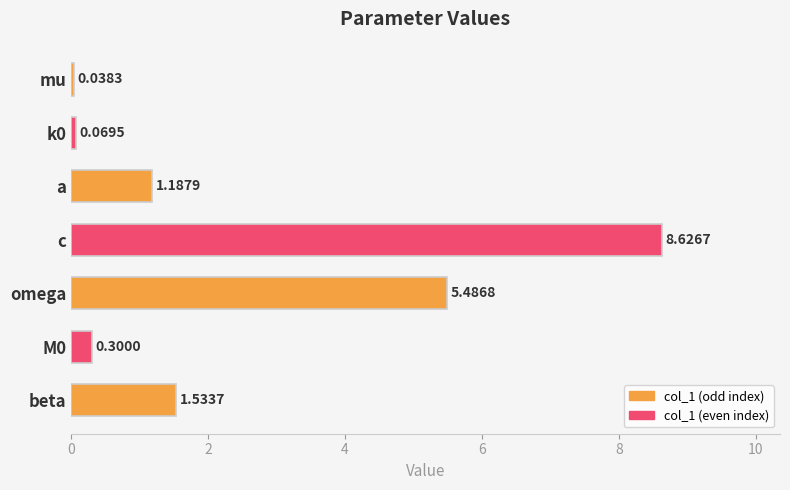

How many data points are less than 1?

3